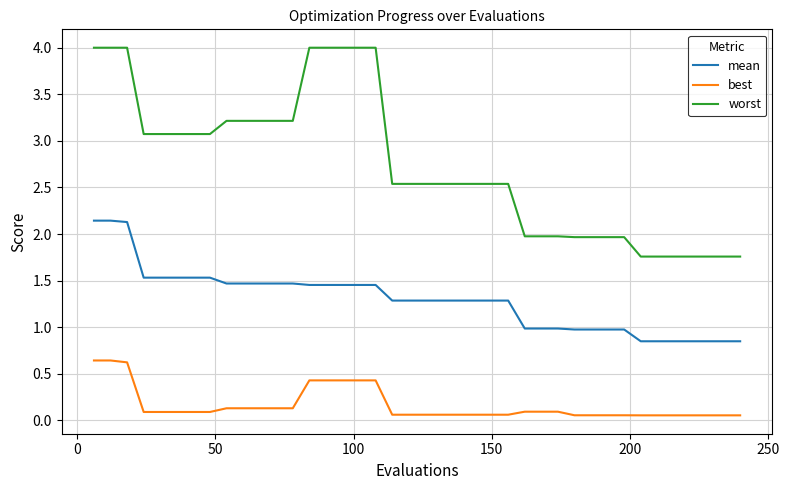

What is the difference between the maximum and minimum values in the mean series?

1.3